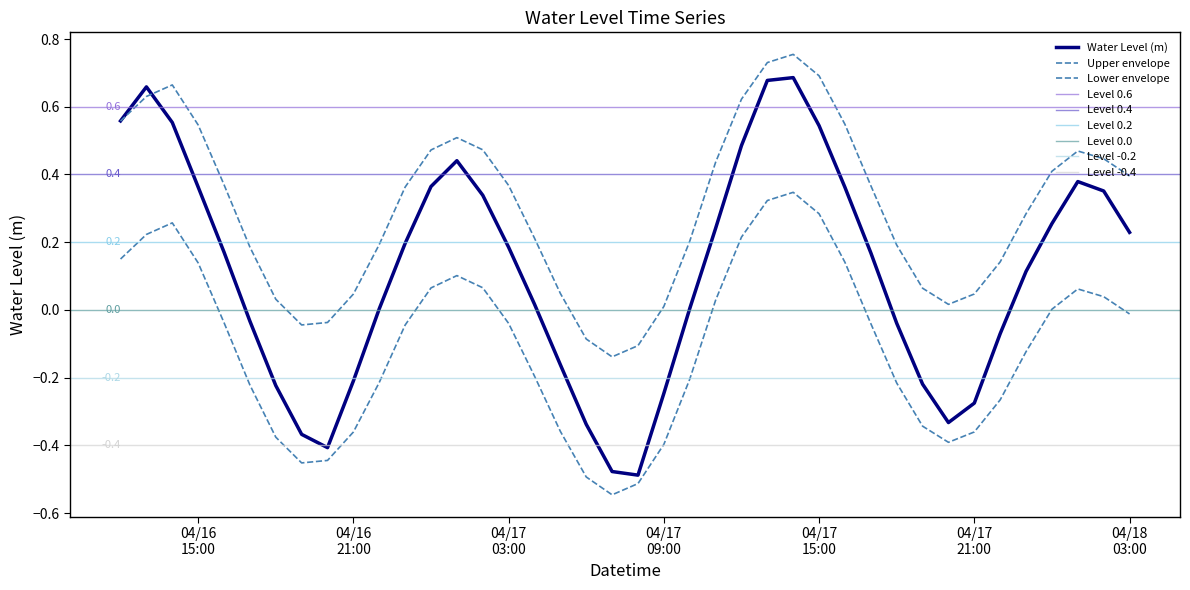

What is the change in value from 2025-04-17 09:00:00 to 2025-04-17 13:00:00?

+0.9